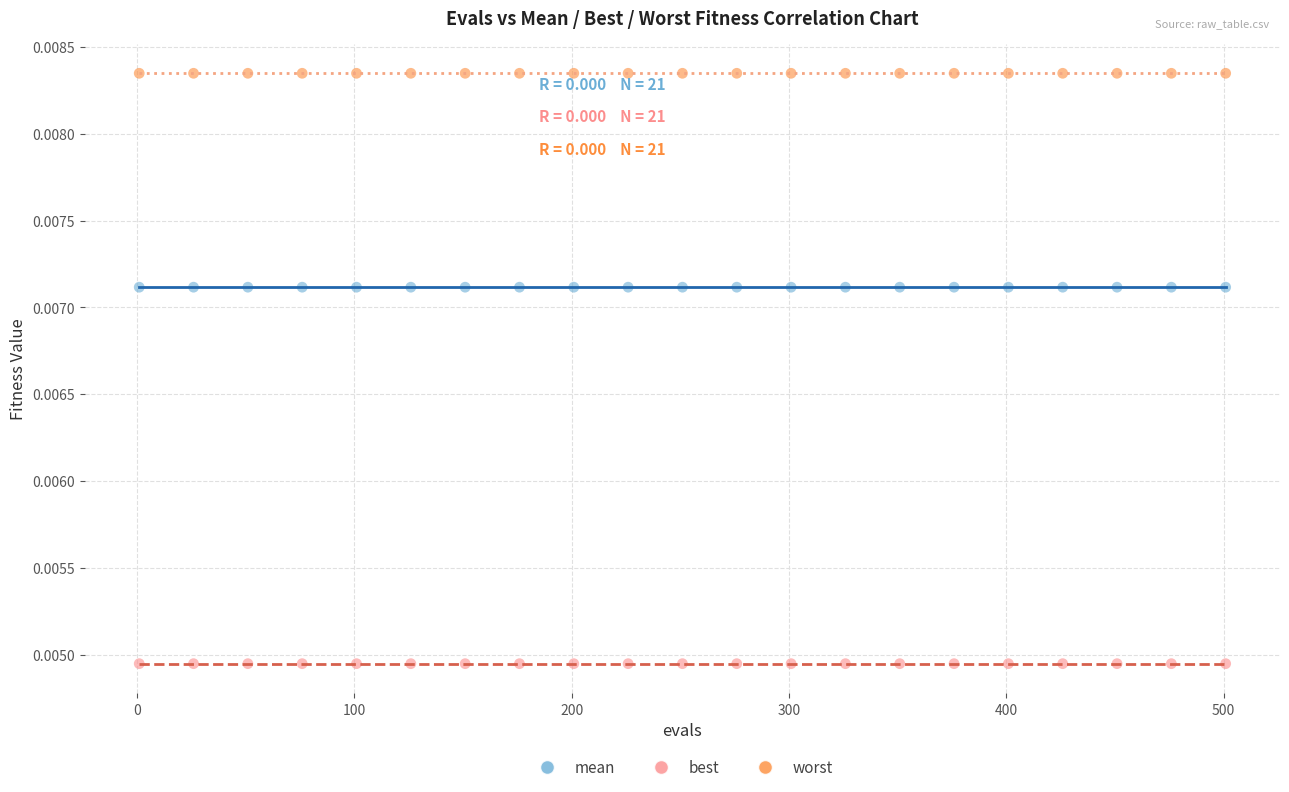

Which series contains the highest Y value?

worst